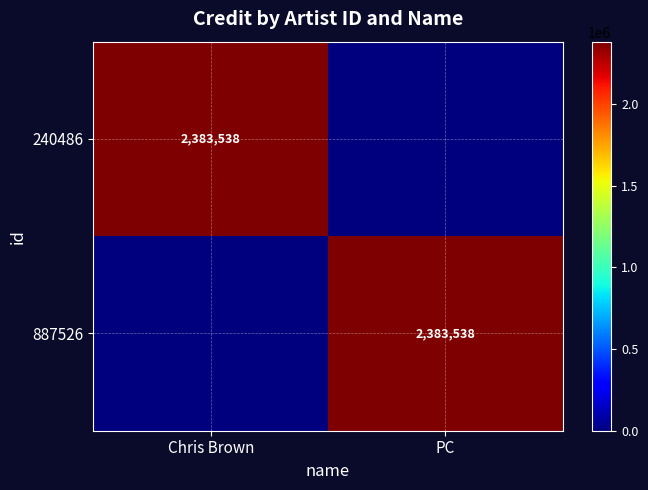

How many series are shown in this chart?

2